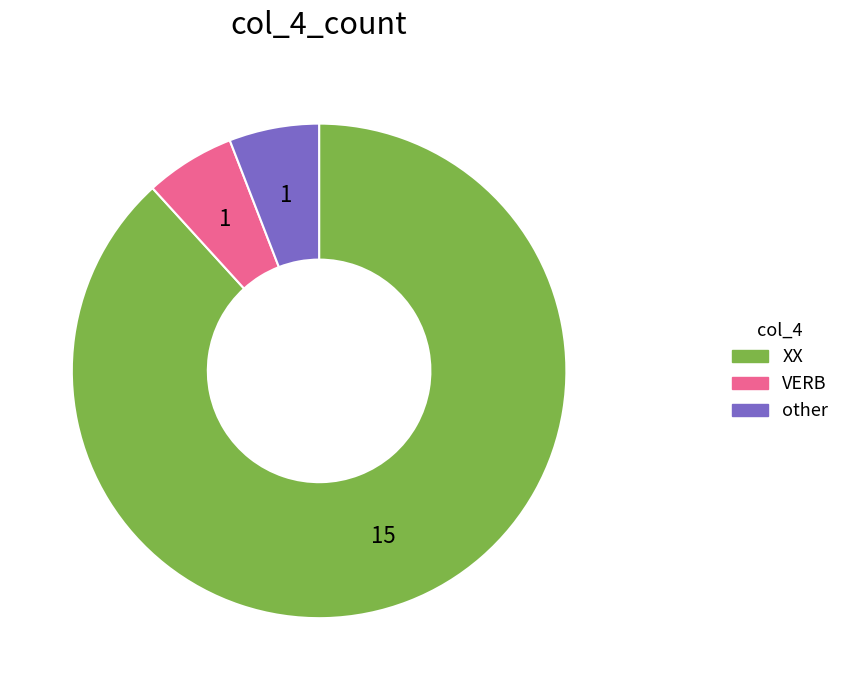

Does any single category account for the majority?

Yes